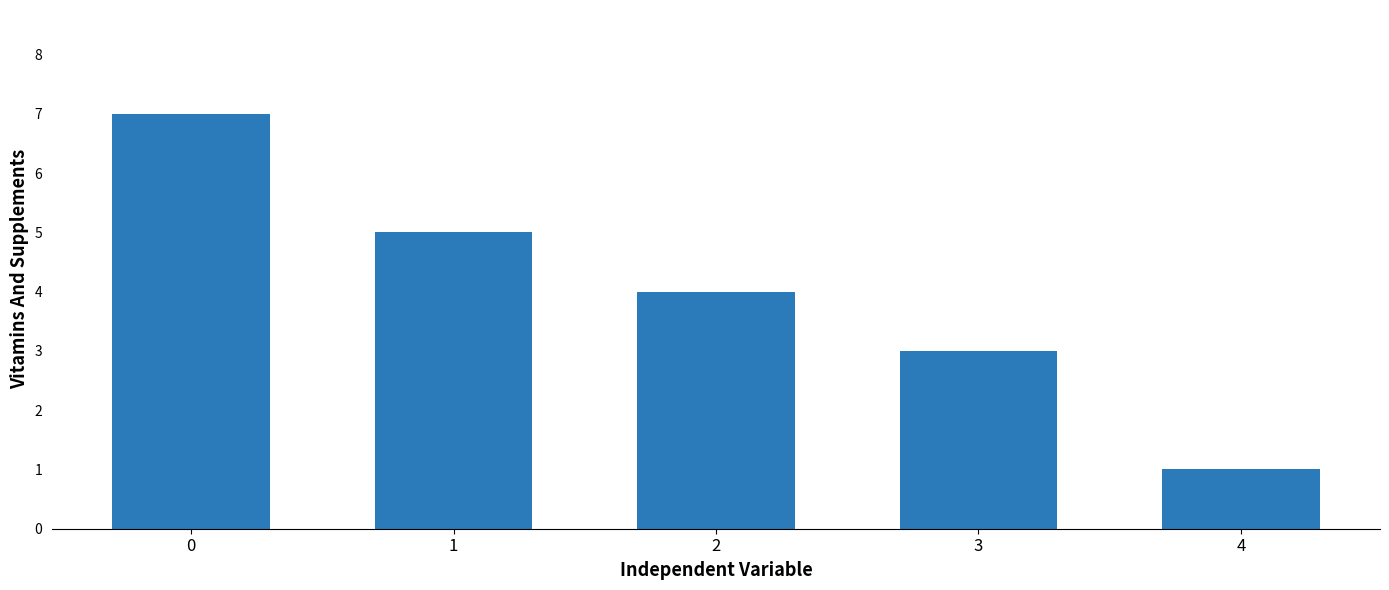

What is the ratio of the value at 1 to the value at 2?

1.2